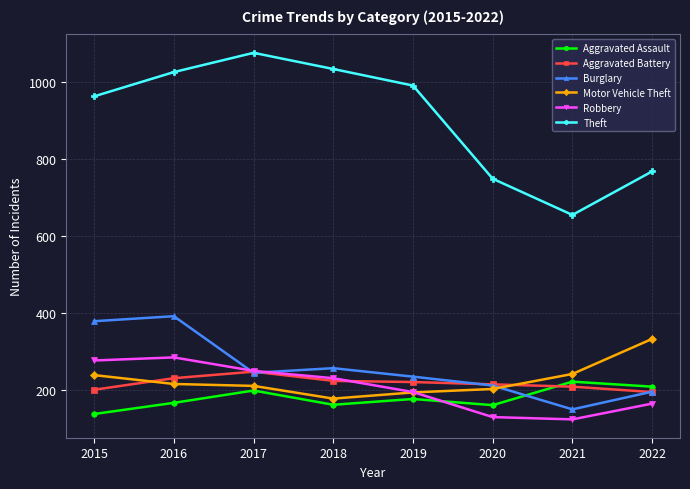

Read the Aggravated Assault value at 2018, to the nearest 5.

160